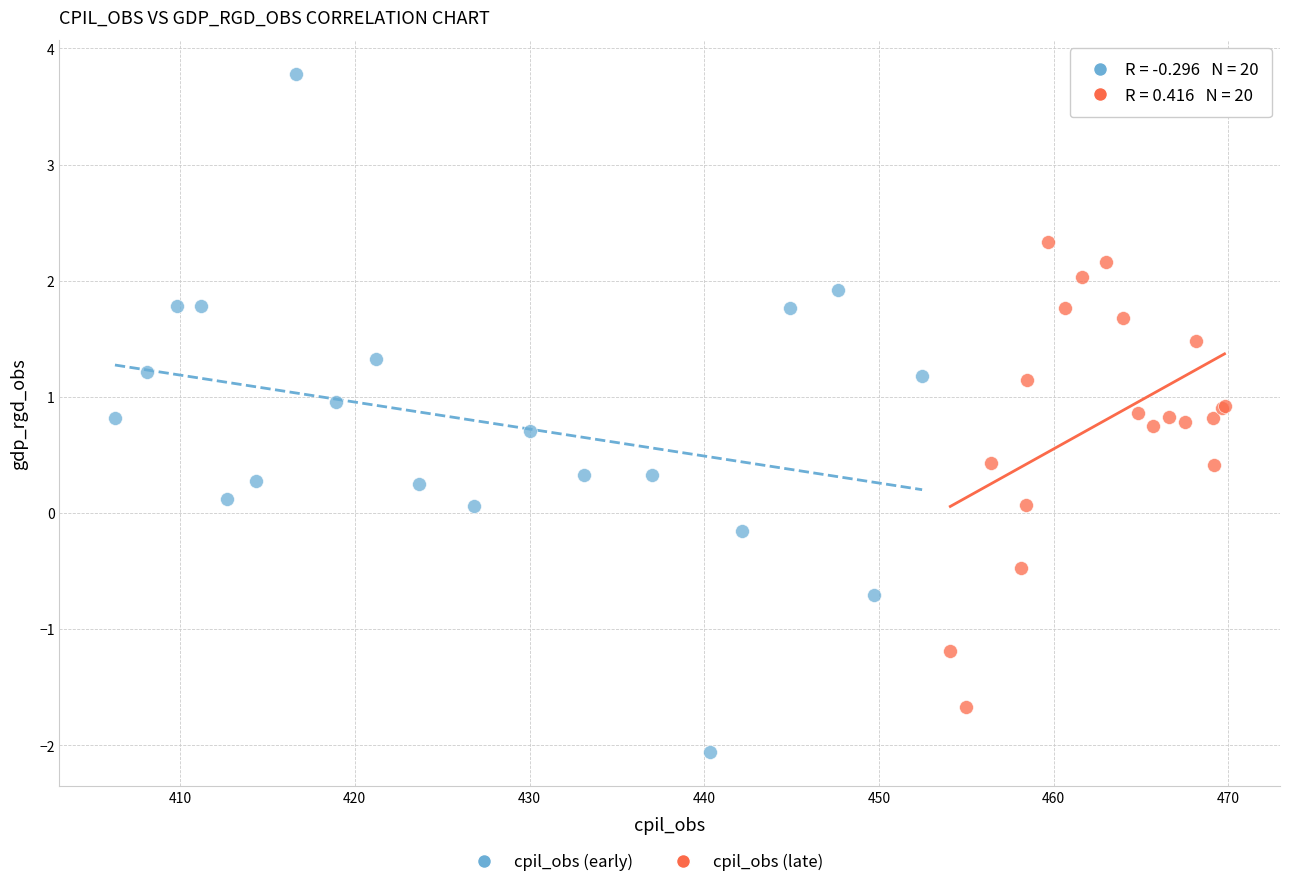

Which series has the widest spread of Y values?

cpil_obs (early)